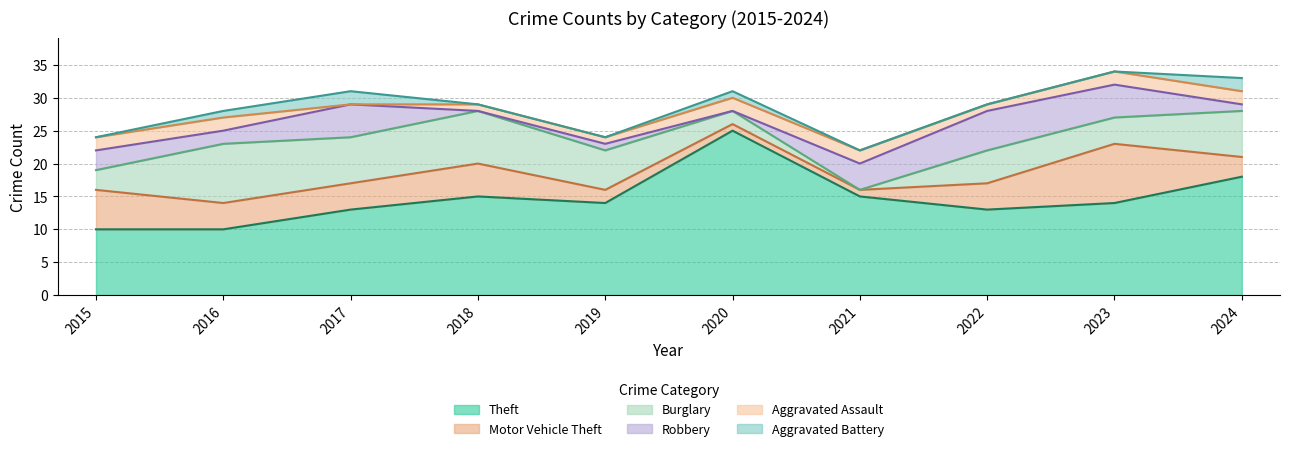

Is the value of Burglary at 2017 greater than the value of Motor Vehicle Theft at 2017?

Yes